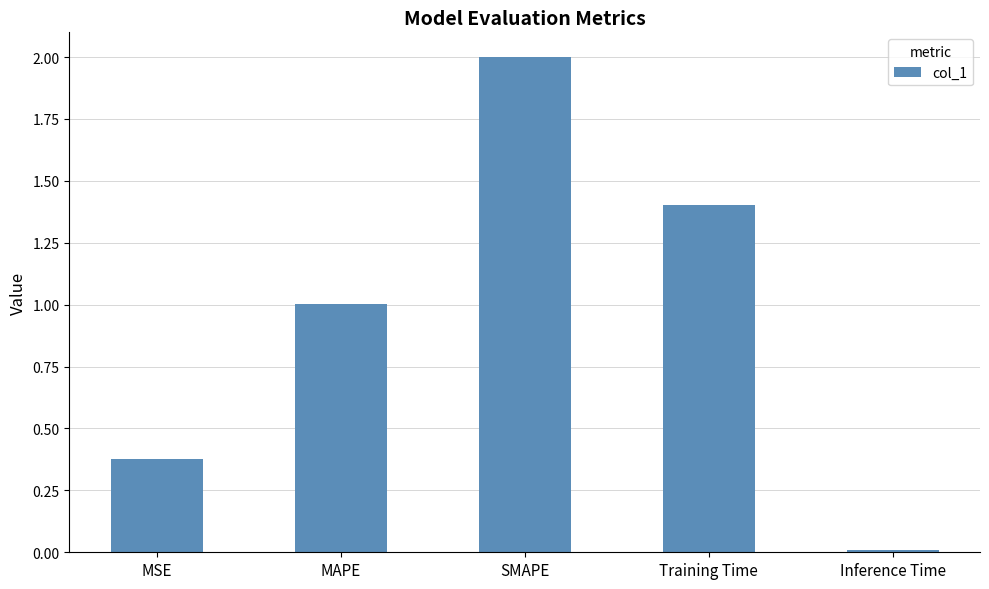

How many values are below 1?

2